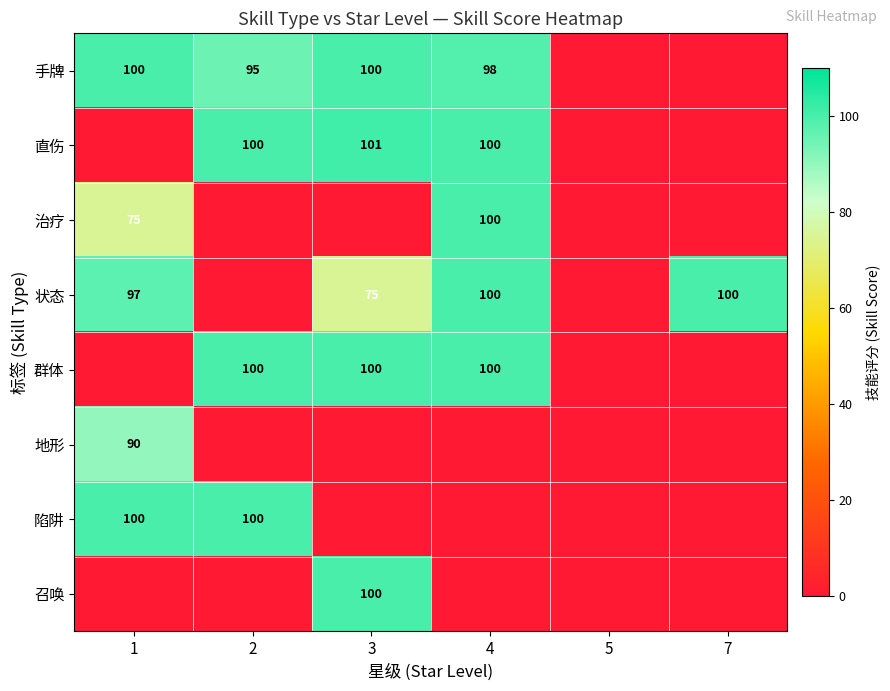

At how many categories does at least one series exceed 76?

5